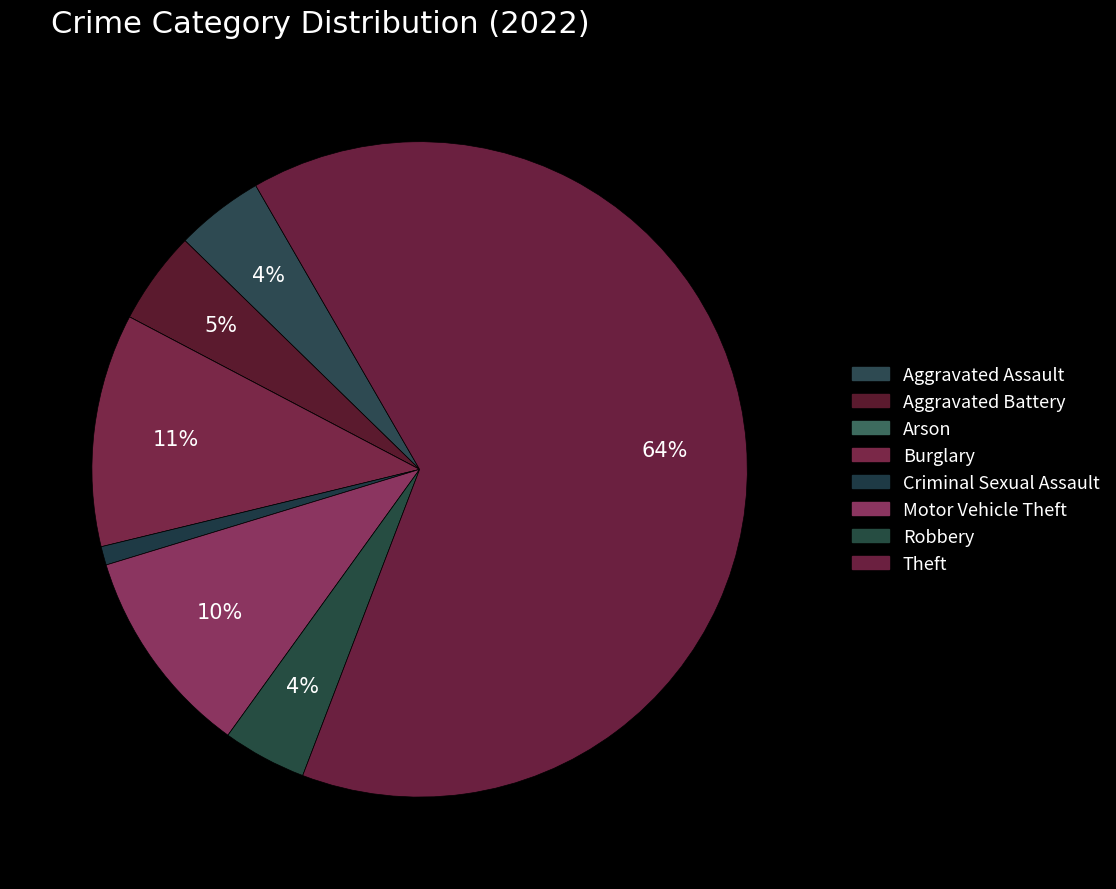

To the nearest percent, what is the average slice percentage?

12%